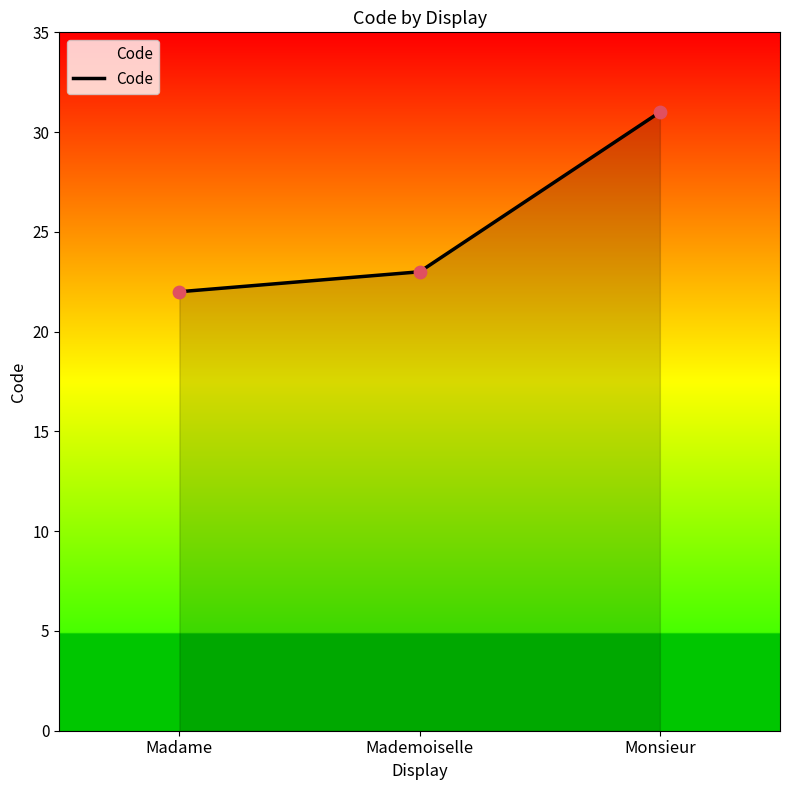

Which has a higher value, Madame or Monsieur?

Monsieur